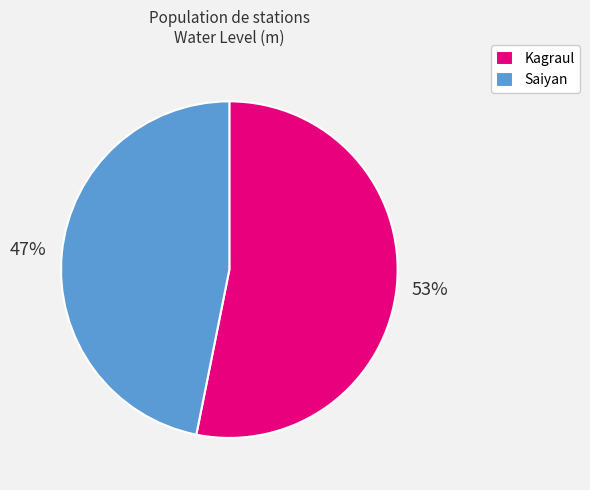

Rank the categories by value from lowest to highest.

Saiyan, Kagraul